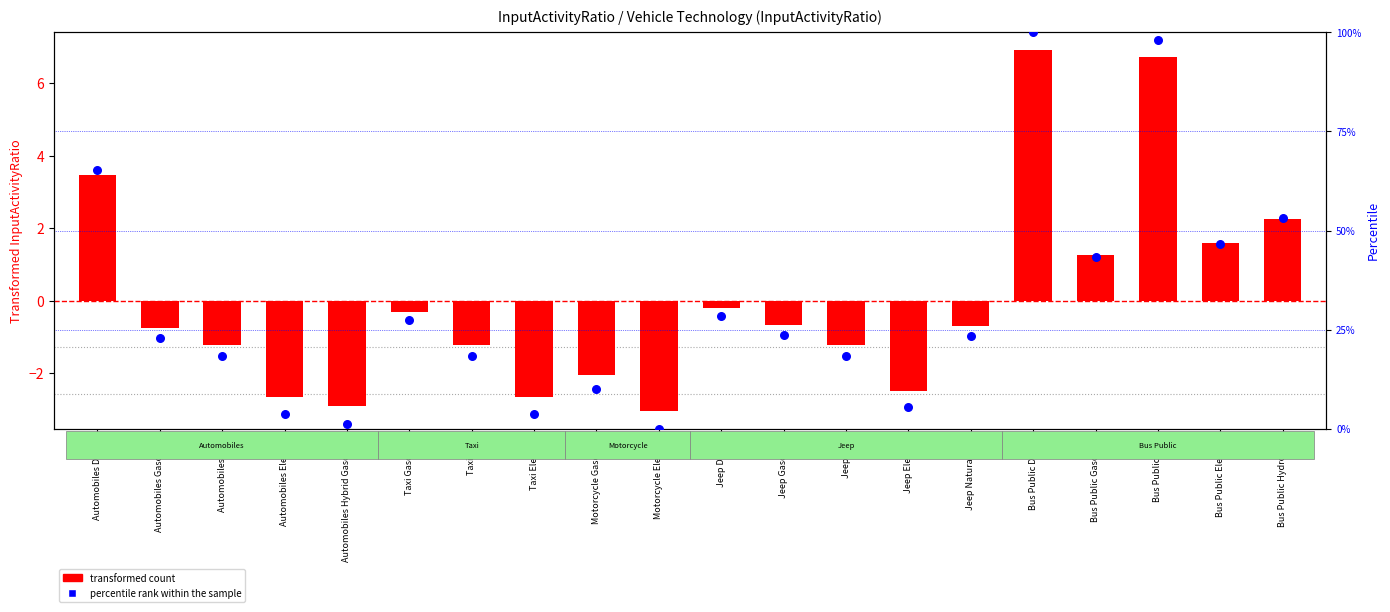

Which series has the widest spread of Y values?

percentile rank within the sample